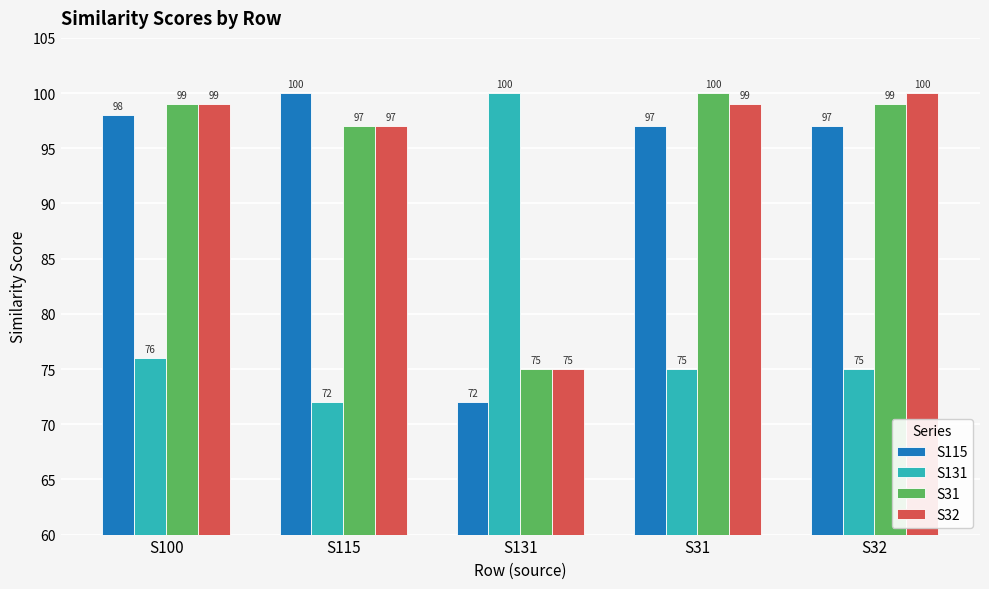

The value of S115 at S131 is 72. True or false?

True